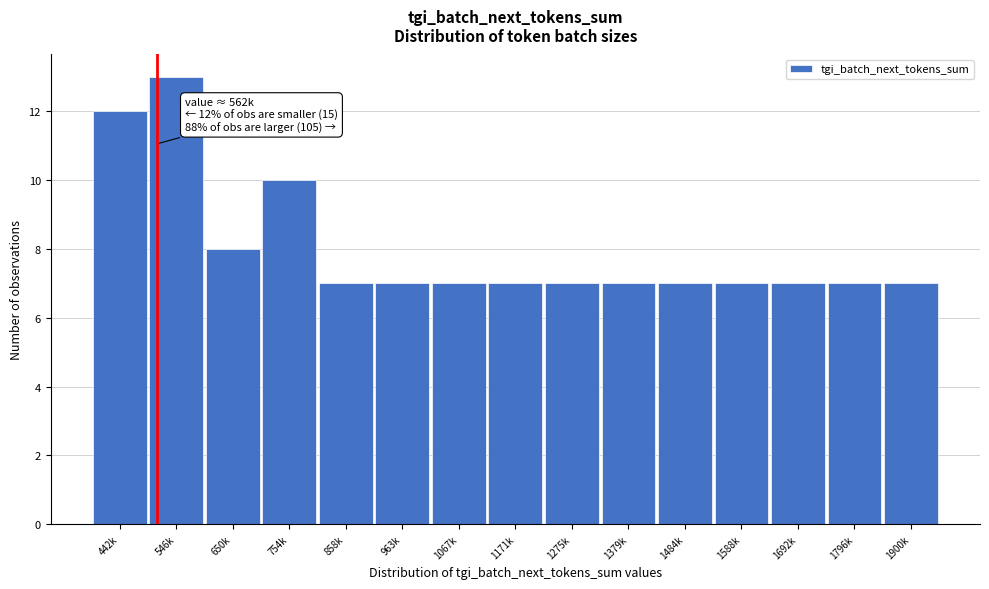

Reading left to right, what are all the values shown in this chart?

442k=12	546k=13	650k=8	754k=10	858k=7	963k=7	1067k=7	1171k=7	1275k=7	1379k=7	1484k=7	1588k=7	1692k=7	1796k=7	1900k=7